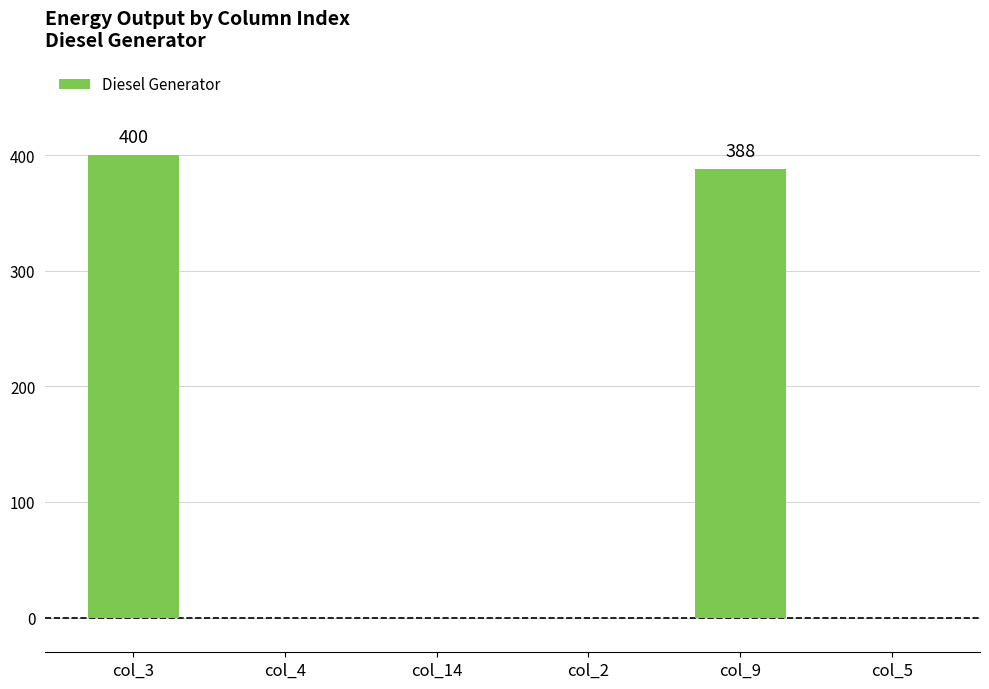

Reading right to left, extract all data points from this chart.

col_5=0	col_9=388	col_2=0	col_14=0	col_4=0	col_3=400